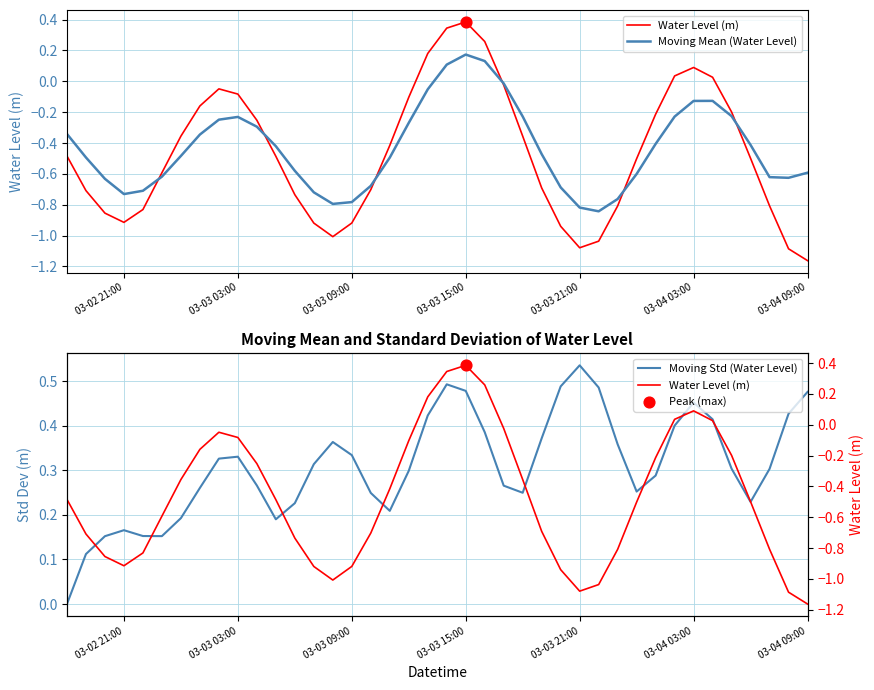

Which series has the largest total across all categories?

Moving Std (Water Level)